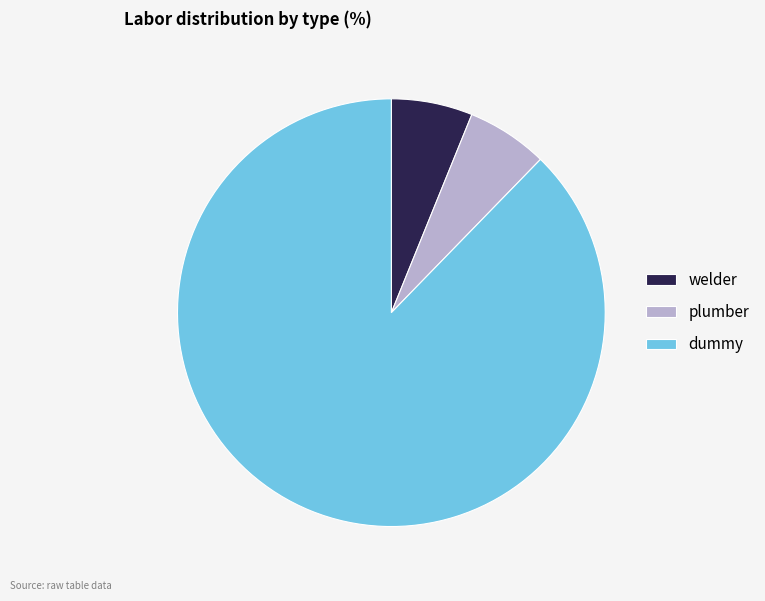

Which slice is the largest?

dummy